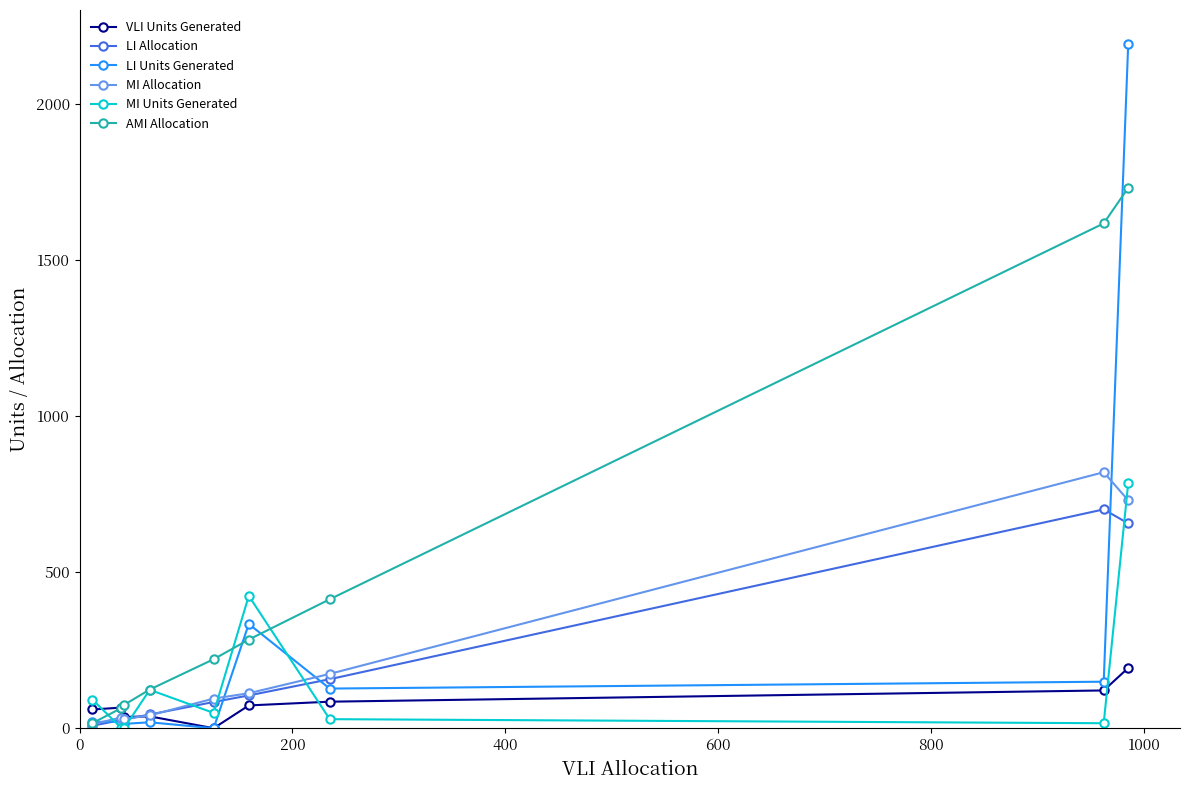

What is the highest value of the VLI Units Generated series?

193